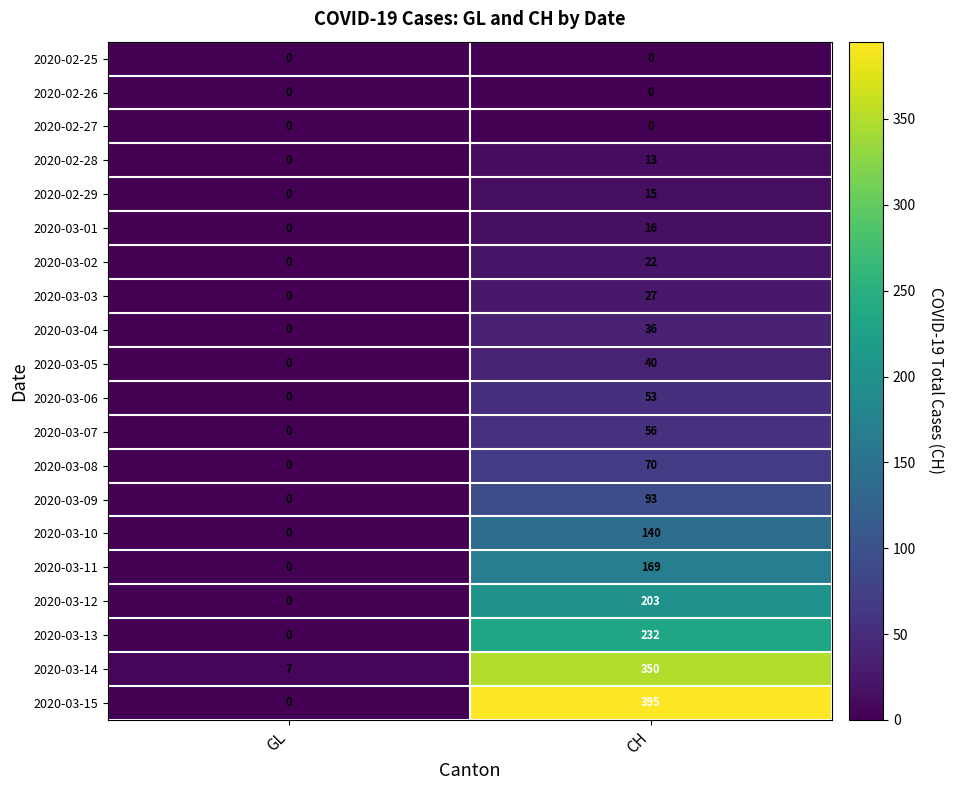

What is the sum of the 2020-03-04 values at CH and GL?

36